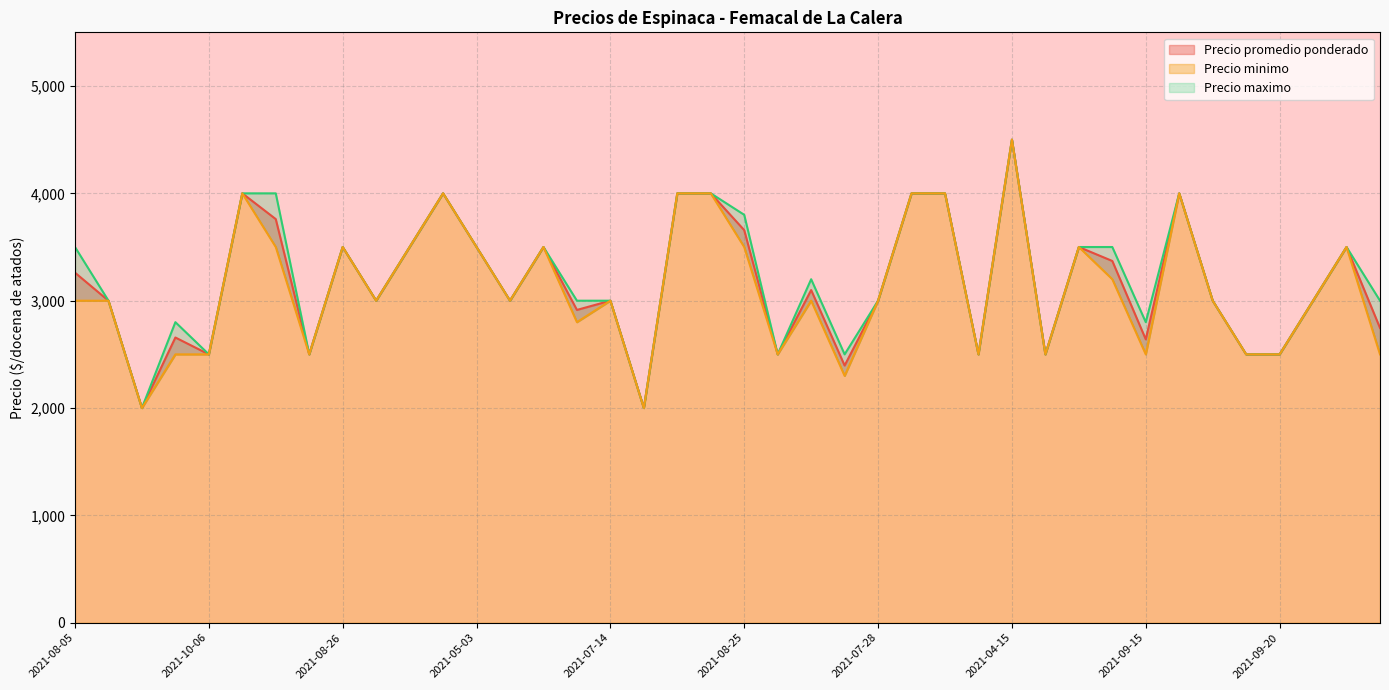

Does the chart have visible grid lines?

Yes